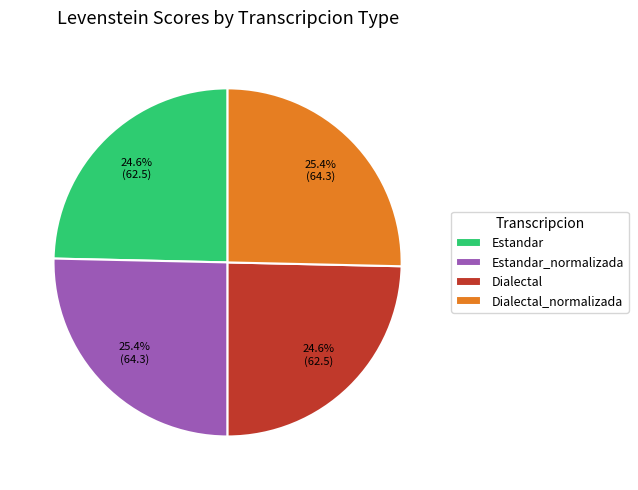

Is there any slice that represents more than half of the pie?

No